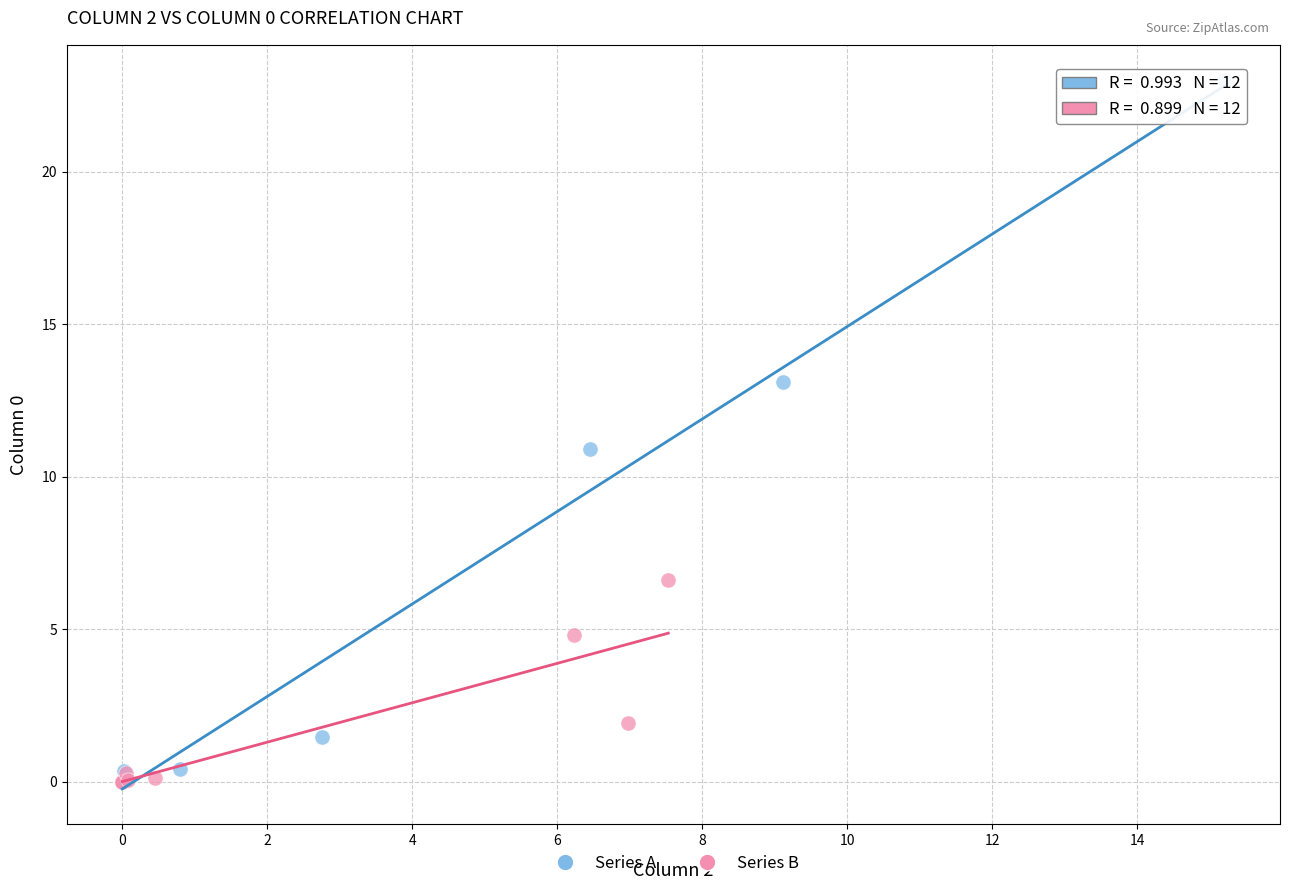

Which series has the widest spread of Y values?

Series A